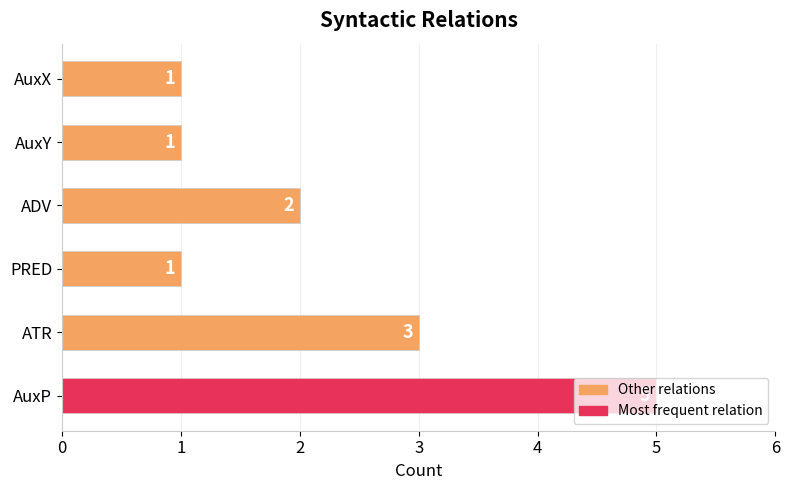

What is the sum of all values?

13